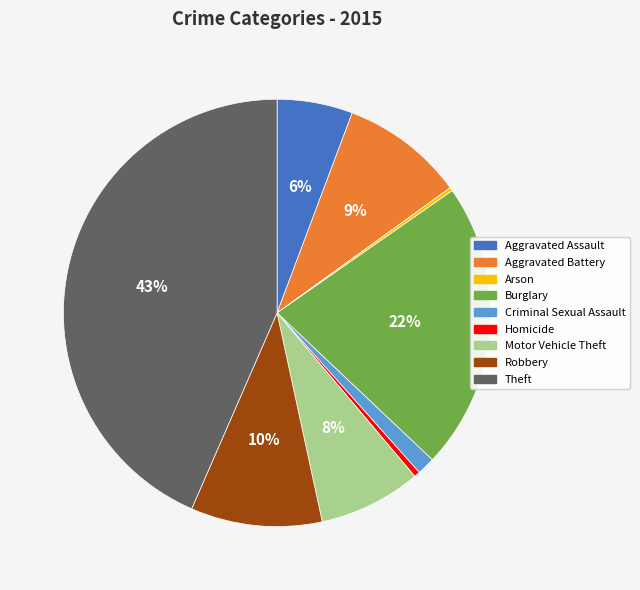

The Aggravated Battery slice represents 9% of the pie. True or false?

True